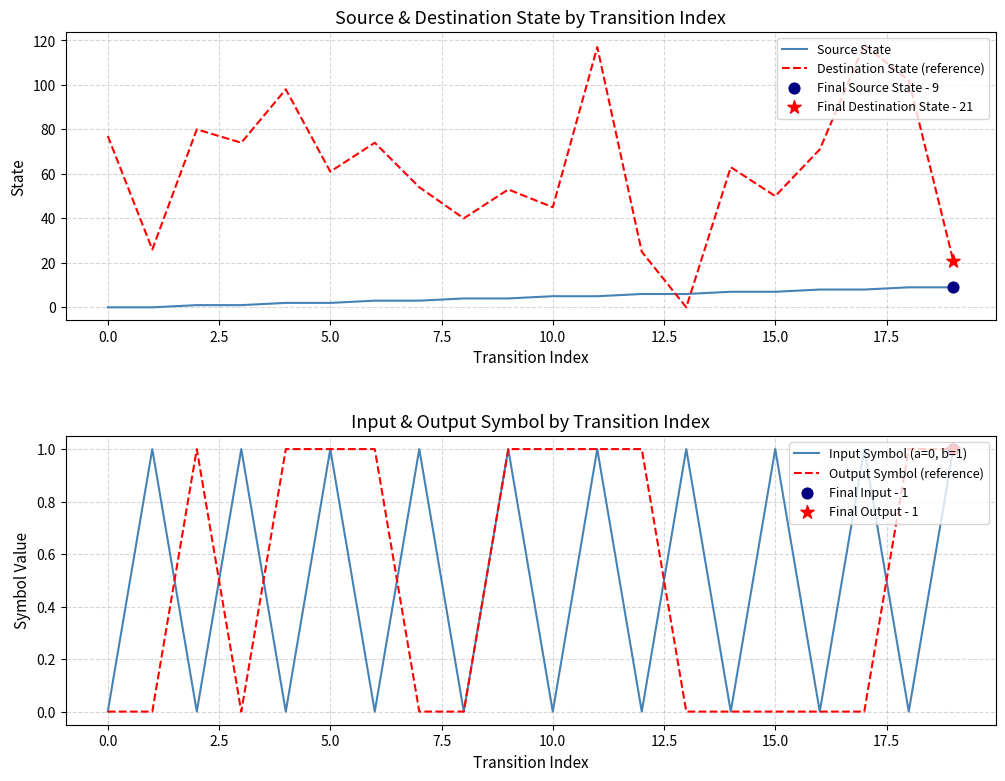

Which series has the largest total across all categories?

Destination State (reference)